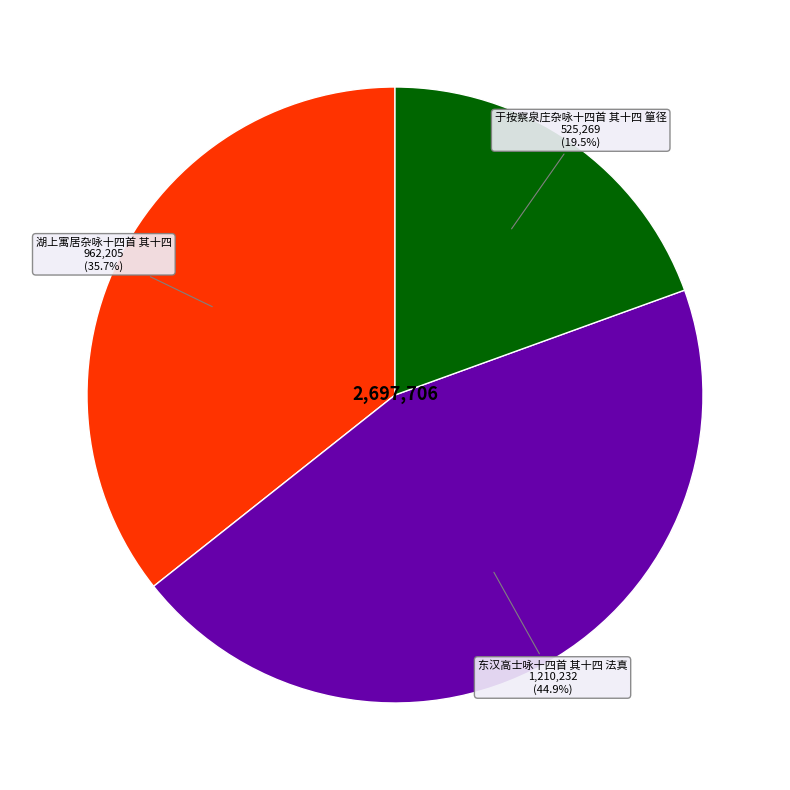

How many segments does this pie chart have?

3